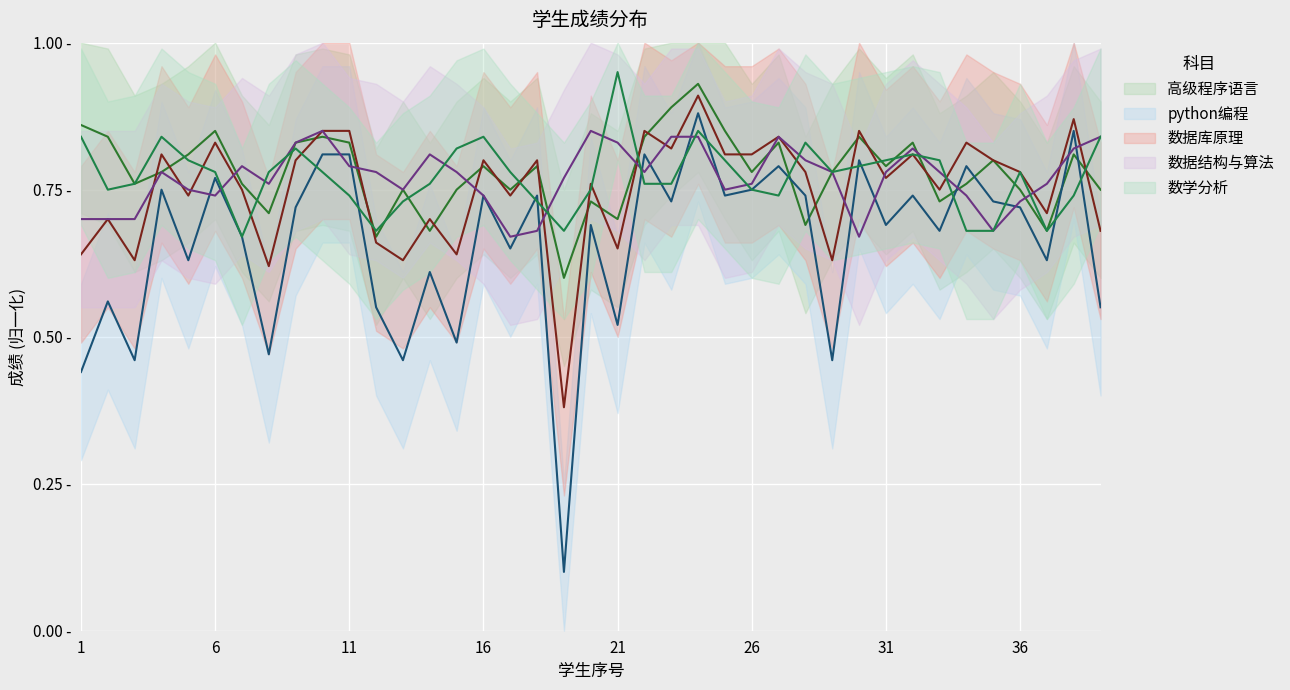

The 数学分析 series shows 0.7 at 7. True or false?

True